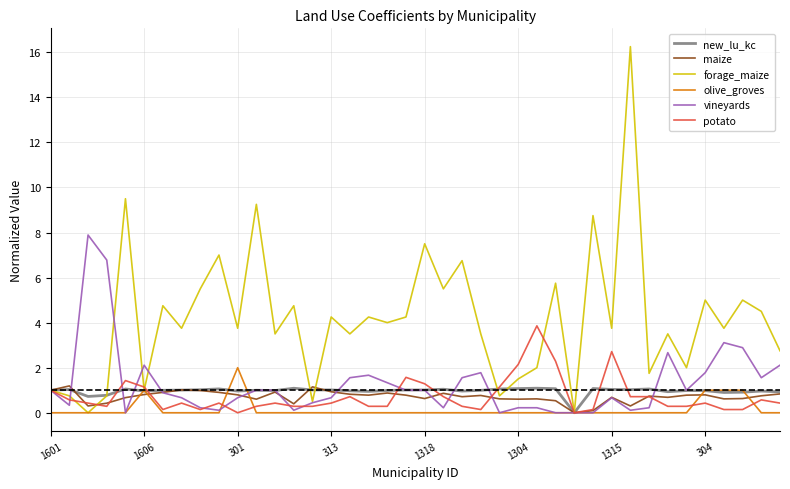

What is the difference between the second highest and second lowest values in the new_lu_kc series?

0.4